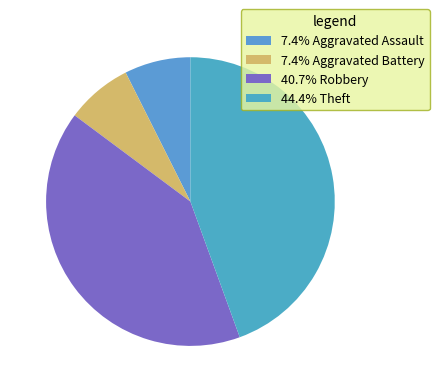

How many slices are in this pie chart?

4